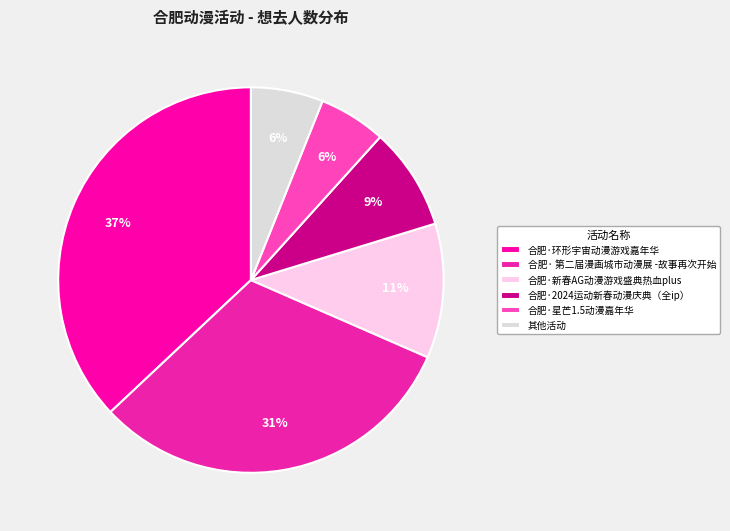

Is it true that 合肥· 第二届漫画城市动漫展 -故事再次开始 is 41% of the pie?

False